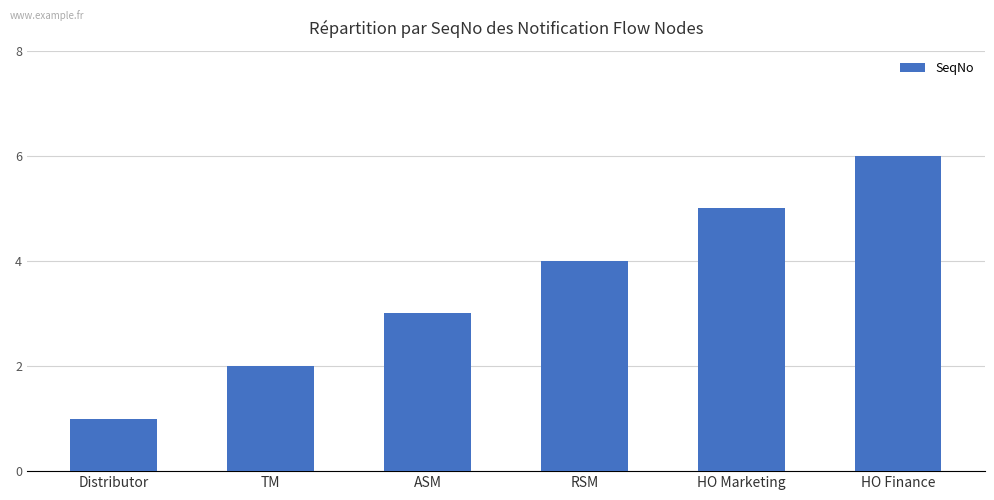

How many series are shown in this chart?

1